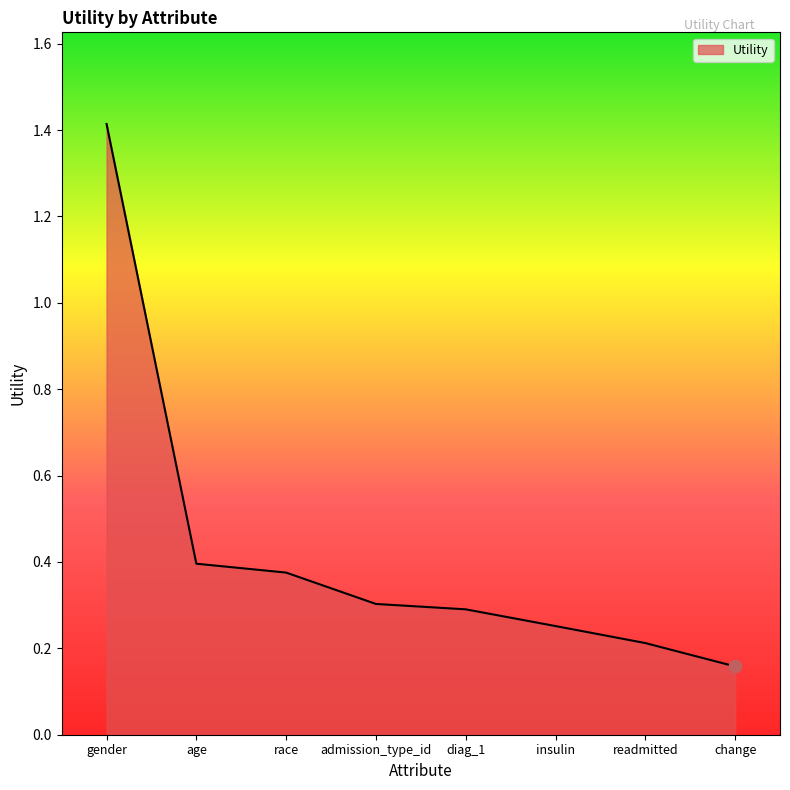

What is the change in value from readmitted to change?

-0.1